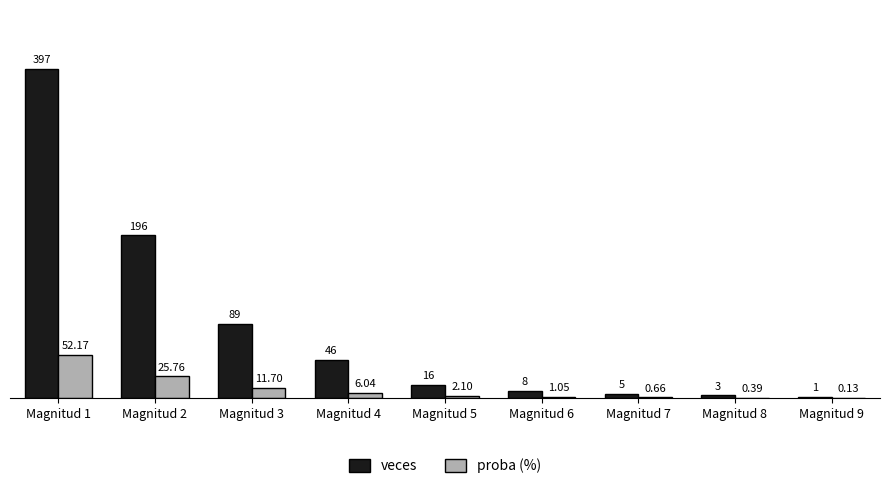

What is the sum of the veces values at Magnitud 6 and Magnitud 5?

24.0